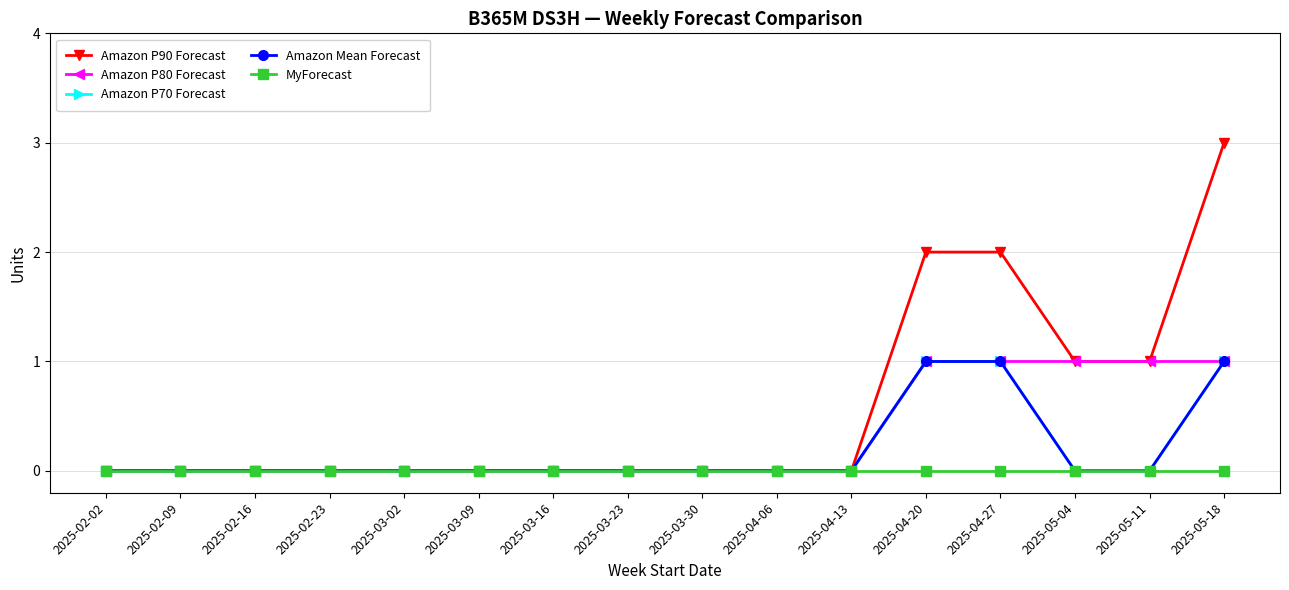

Which category has the lowest value in the Amazon Mean Forecast series?

2025-02-02